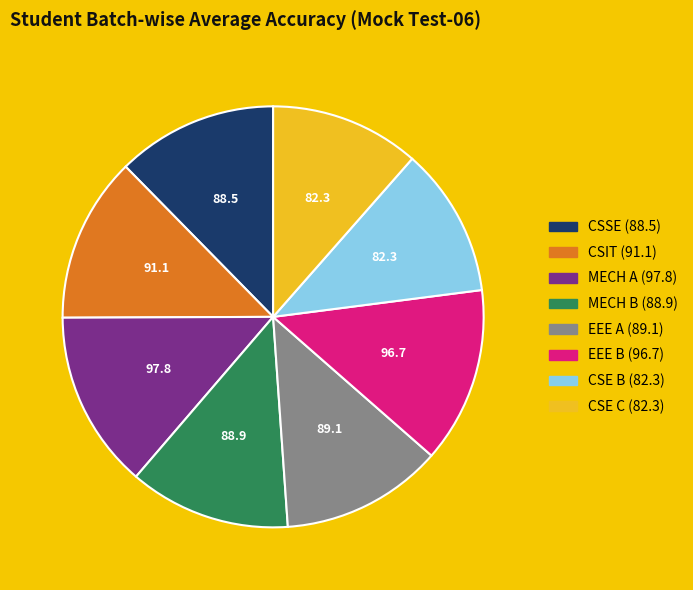

Is there a majority slice in this chart?

No